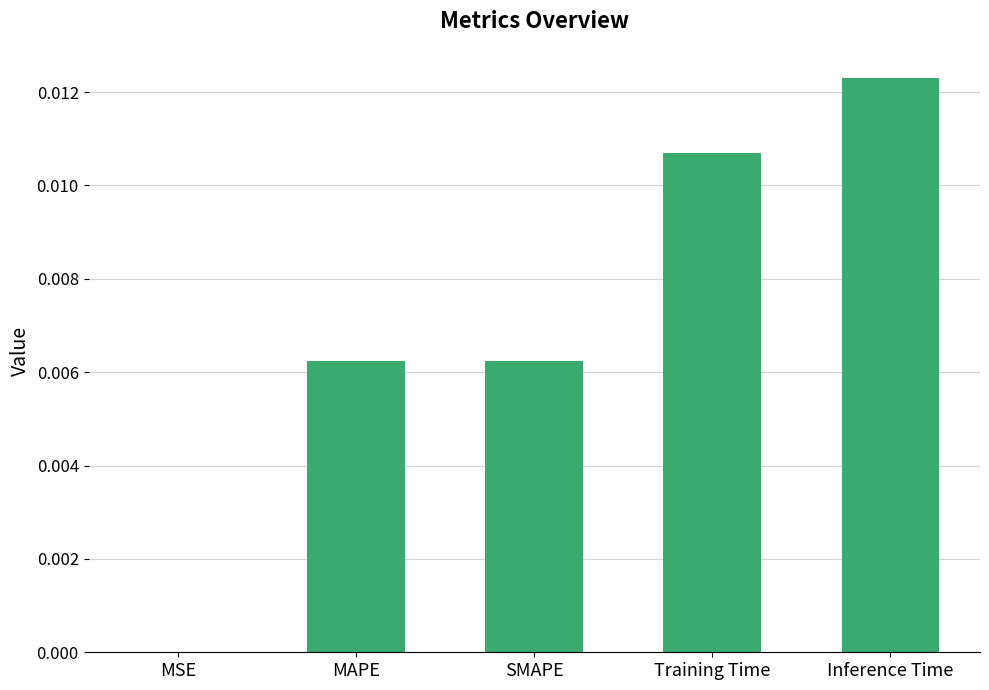

Between Training Time and MAPE, which is larger?

Training Time